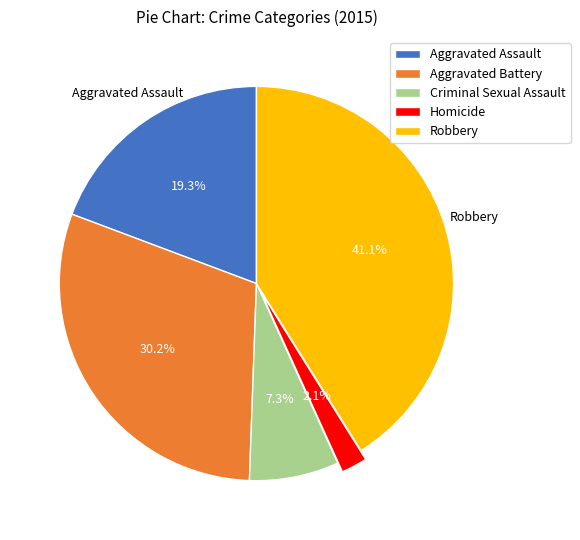

Is there a majority slice in this chart?

No